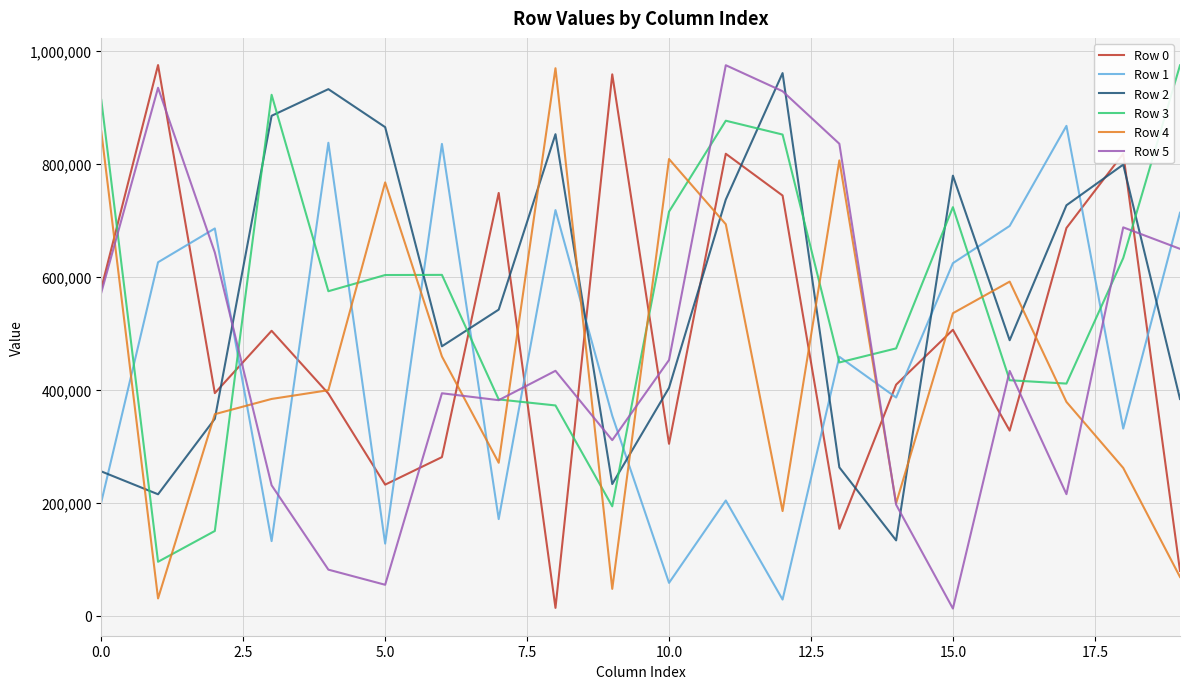

What is the maximum value shown in the chart?

974333